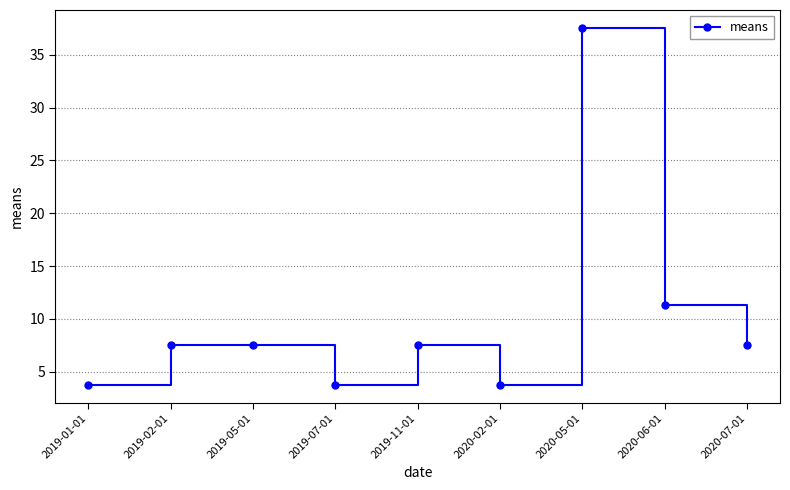

What is the maximum value shown in the chart?

37.6